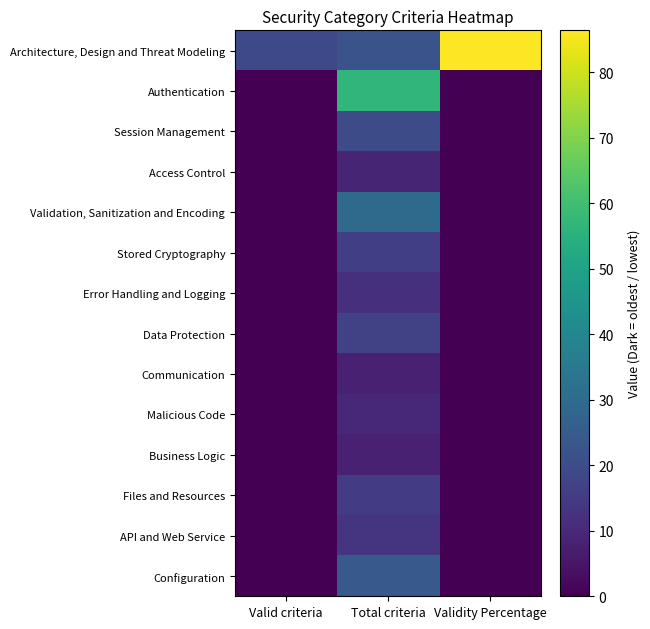

Which series has the largest range (max minus min)?

Architecture, Design and Threat Modeling